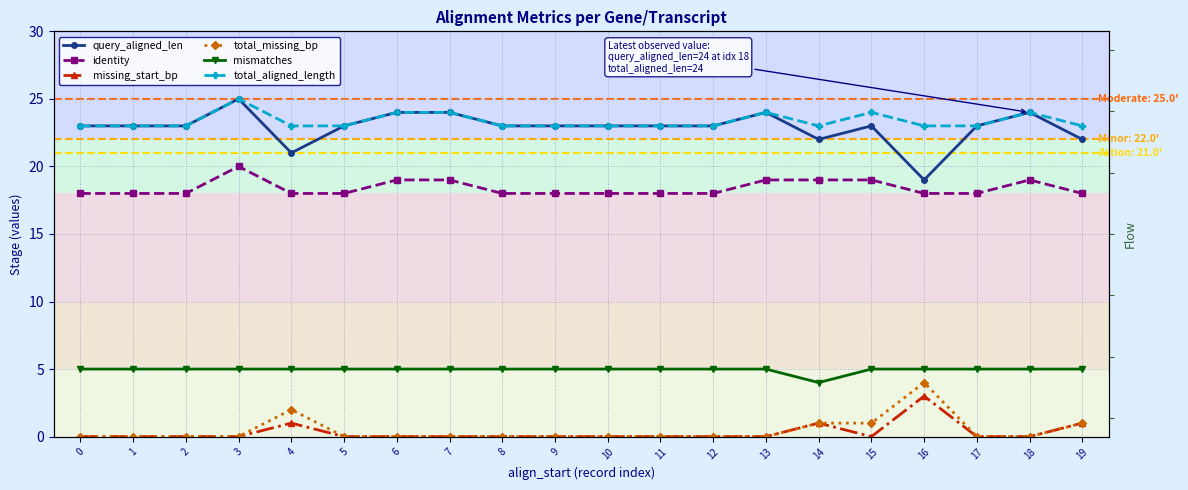

What is the difference between the maximum and minimum values in the total_aligned_length series?

2